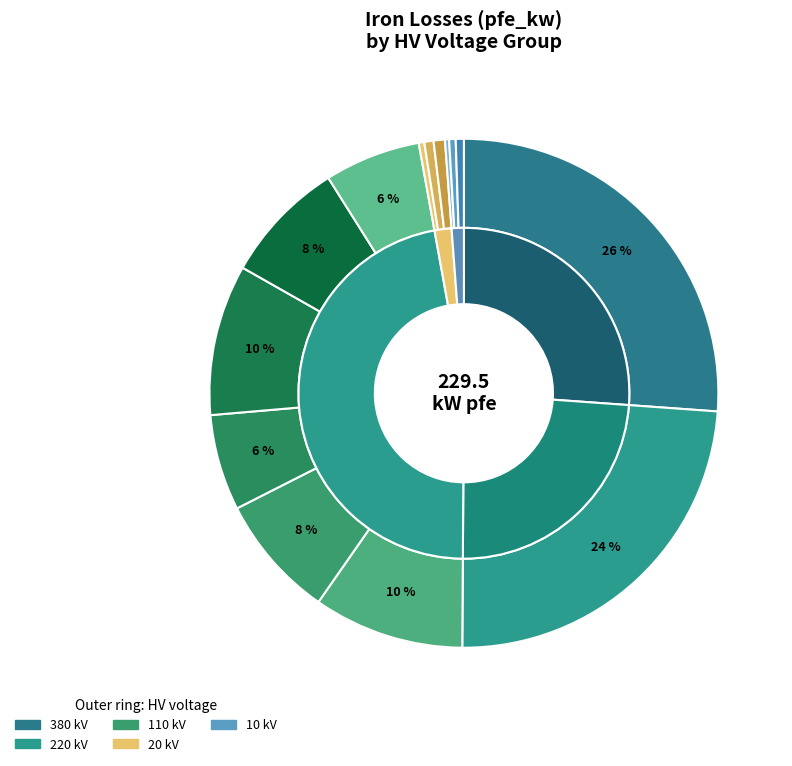

What is the total percentage of 110 and 110?

12.2%